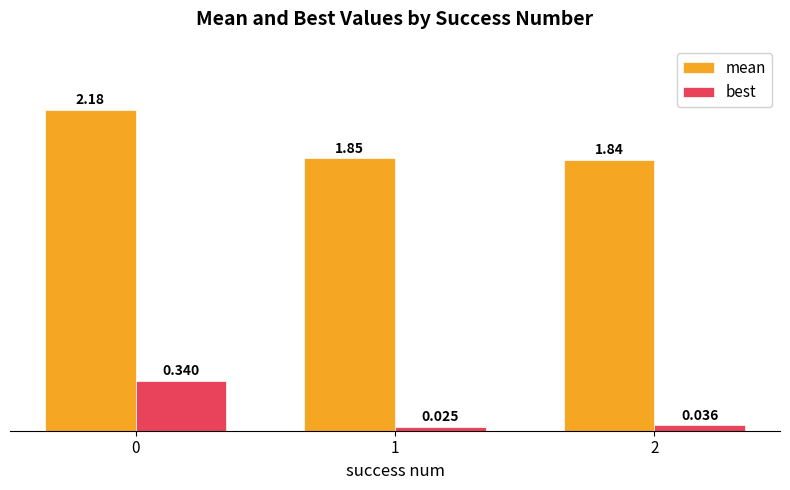

Is the value of best at 0 greater than the value of mean at 2?

No